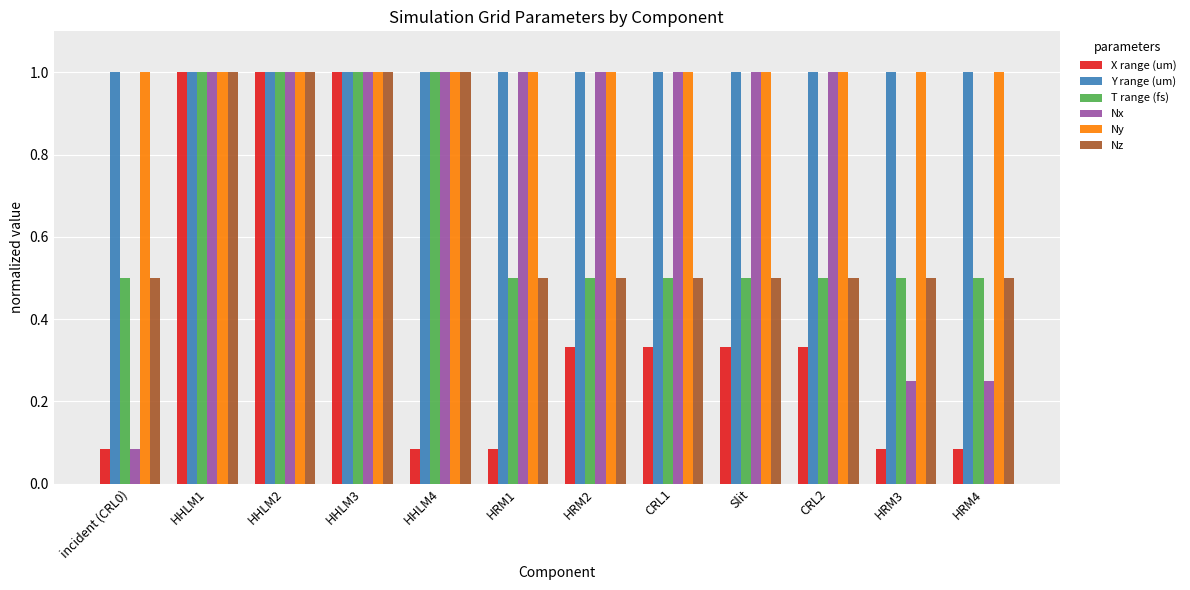

What is the difference between the highest and lowest values at HRM3?

0.9